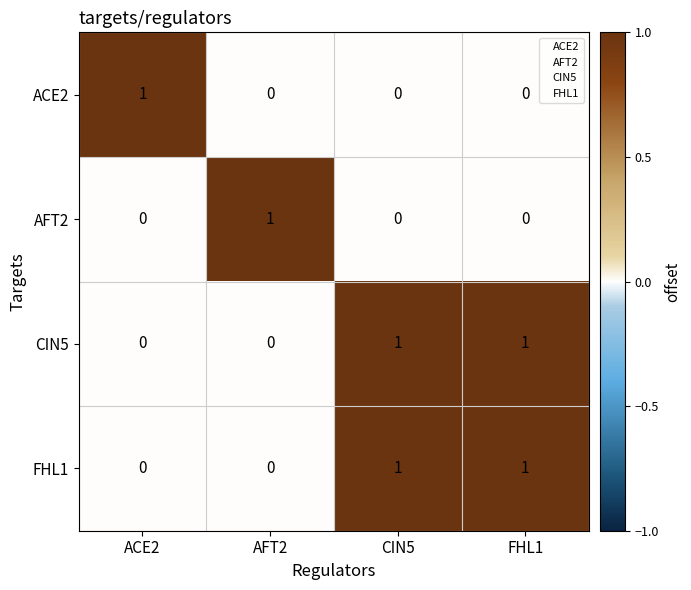

The value of AFT2 at FHL1 is 1. True or false?

False